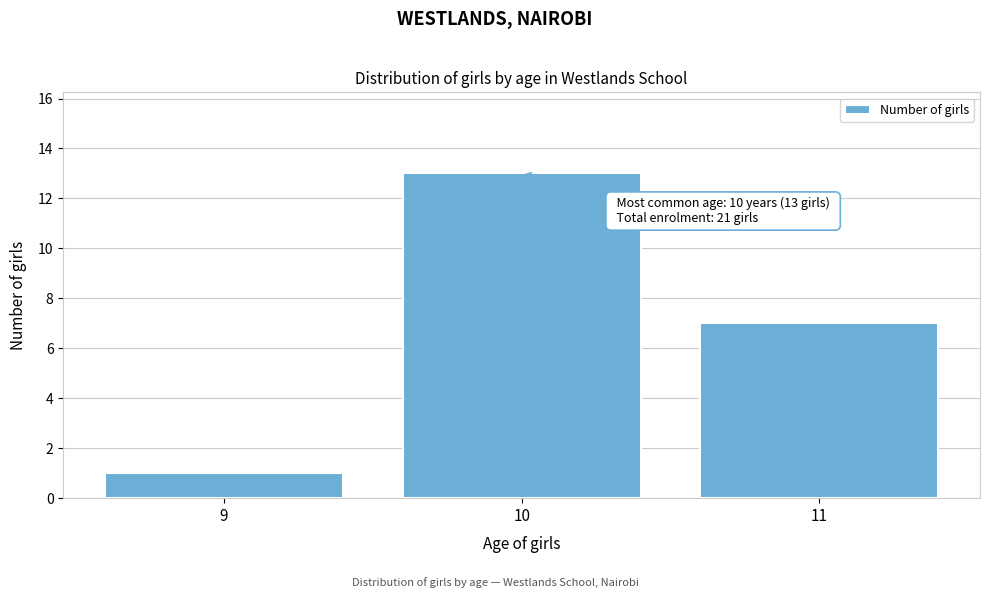

Reading left to right, extract all data points from this chart.

9=1	10=13	11=7